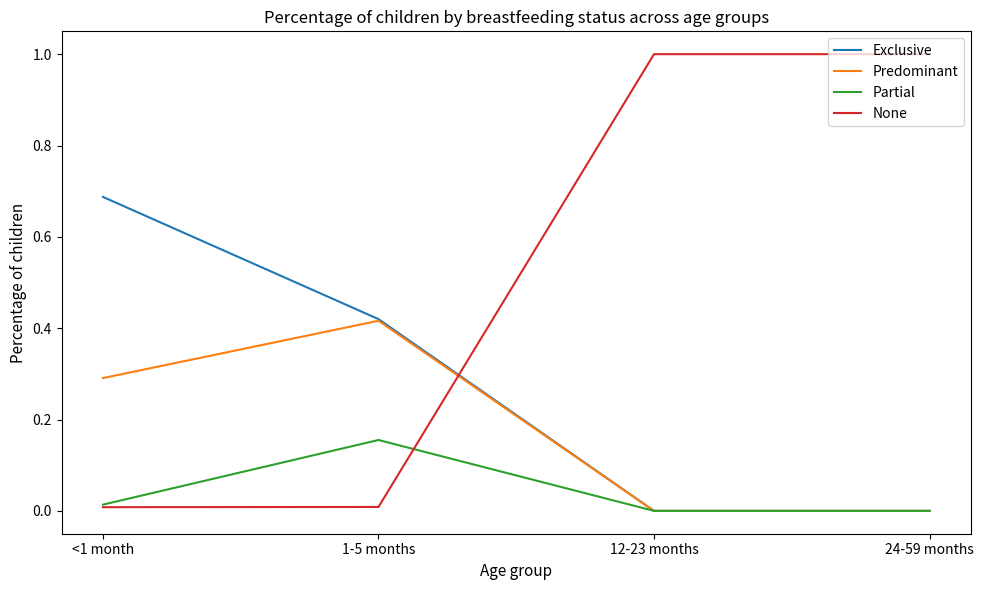

True or false: Exclusive has a value of -0.3 at 24-59 months.

False